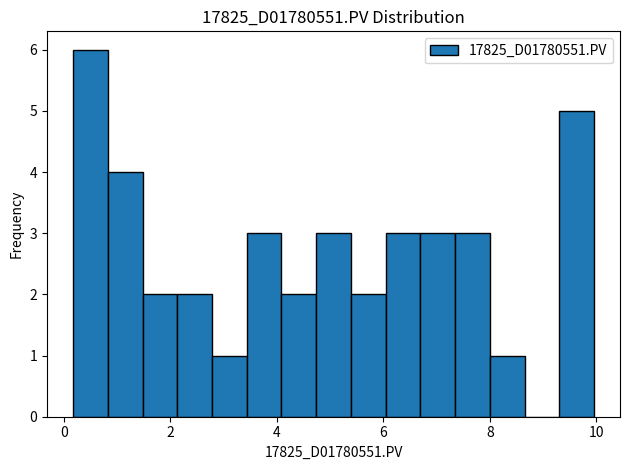

Read against the x-axis, roughly where is the centre of the tallest bar?

0.4